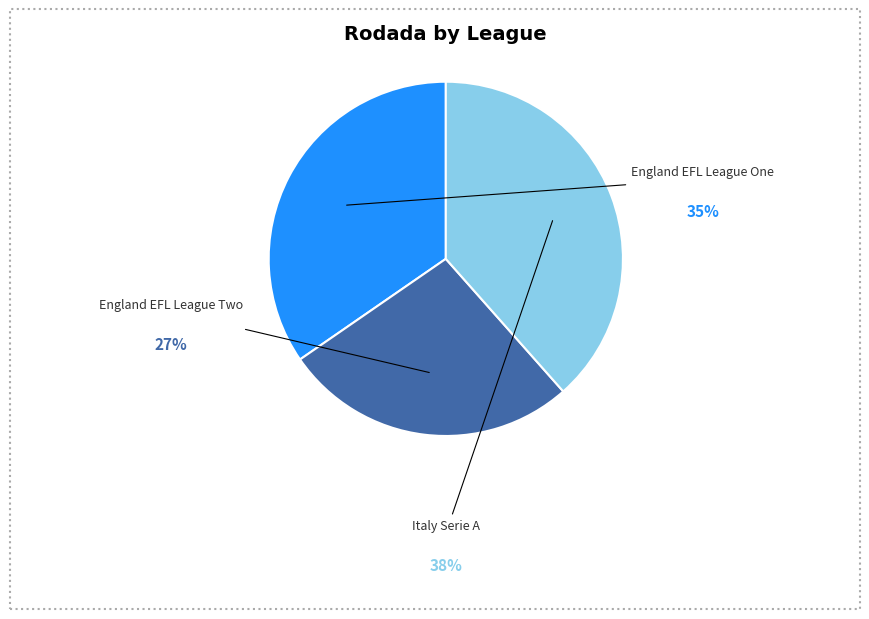

What is the total percentage of England EFL League One and Italy Serie A?

73.1%